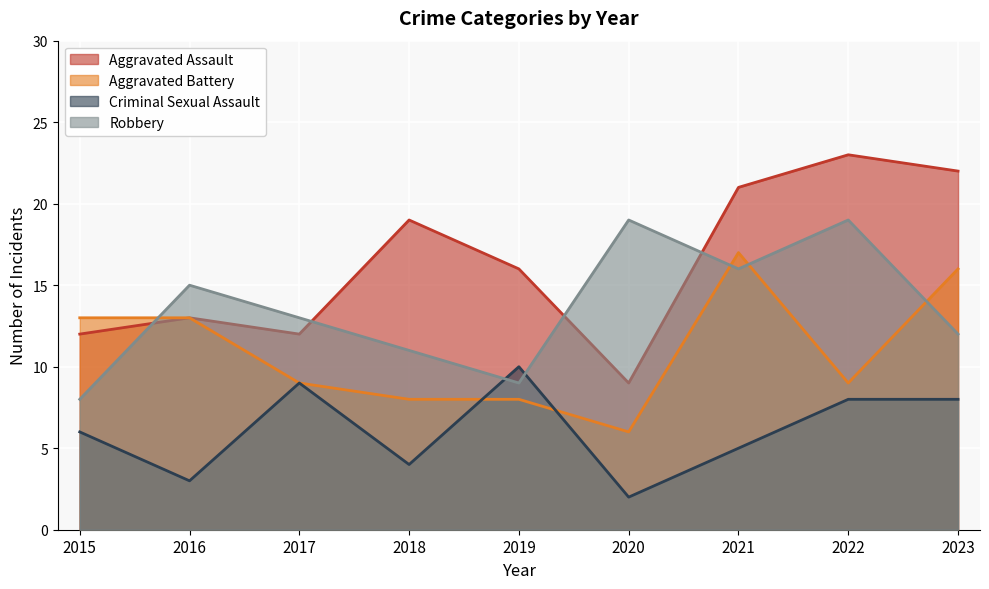

Does the chart display data point markers on the line(s)?

No